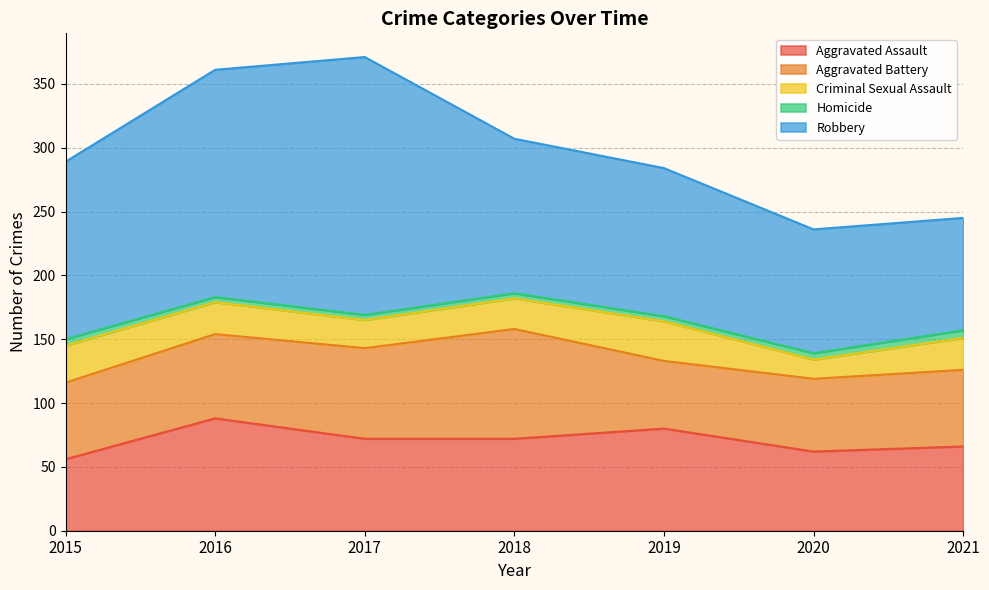

Which has a higher value, 2015 or 2018?

2018